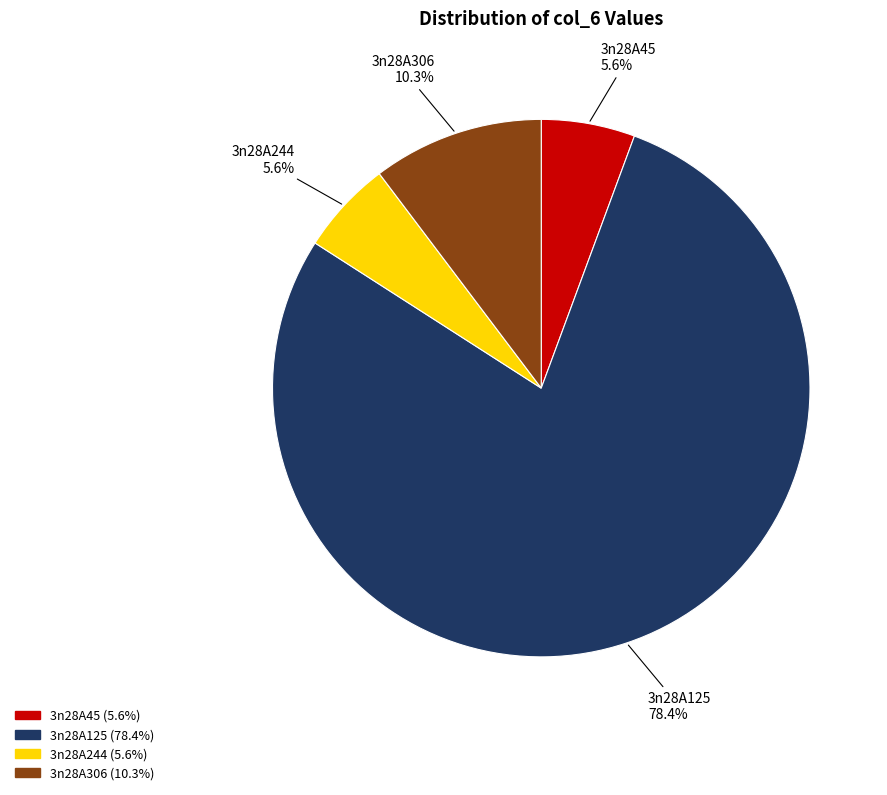

Count the number of slices in the pie.

4